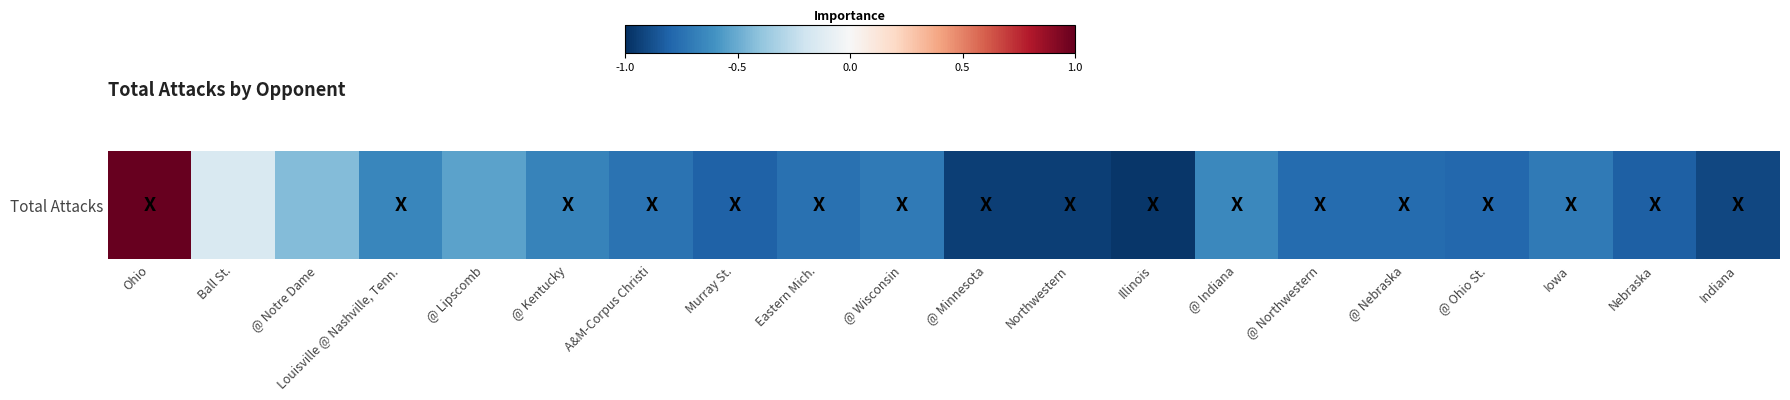

How many data points are less than 0?

19